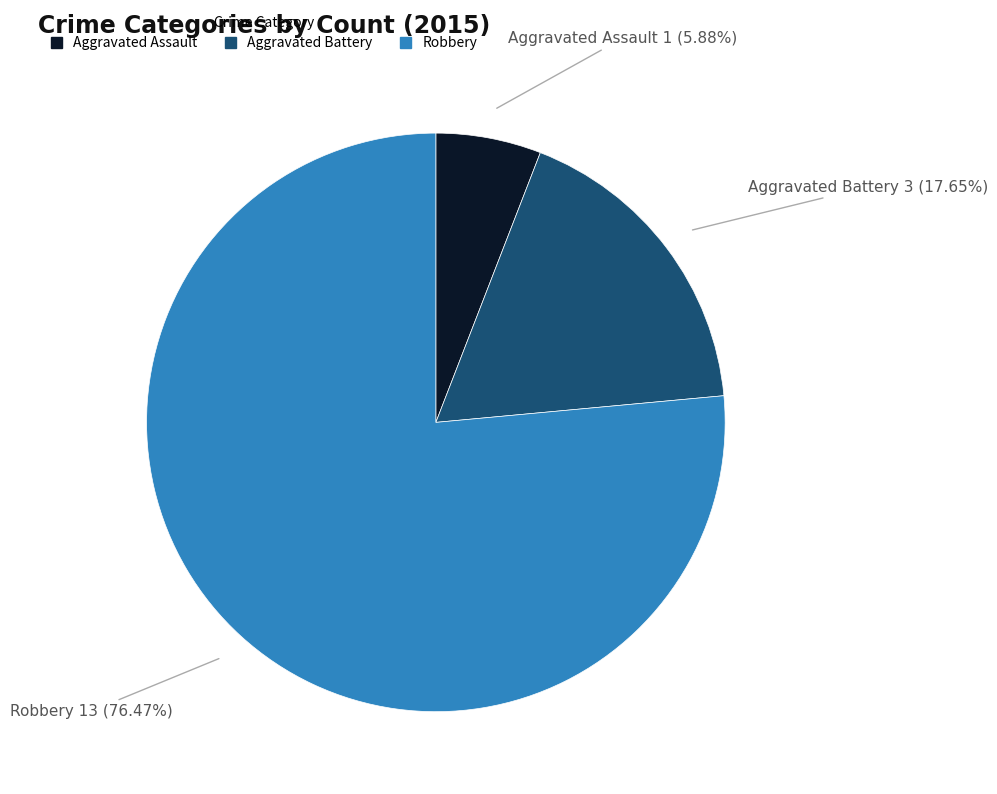

How many slices are in this pie chart?

3